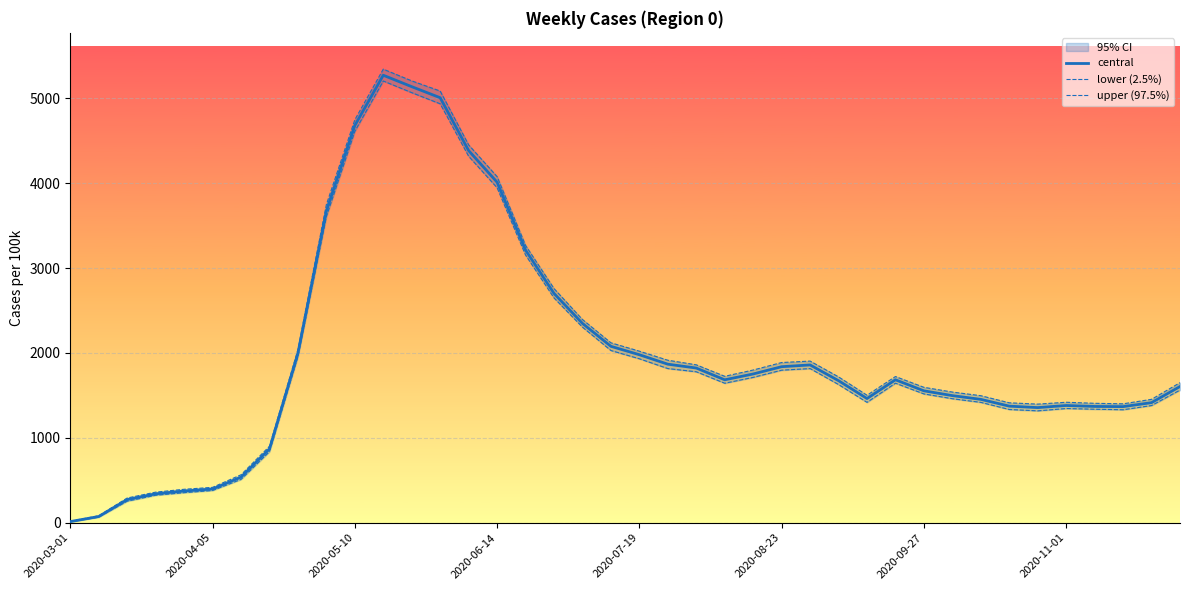

Rank the categories by upper (97.5%) value from highest to lowest.

11, 12, 13, 10, 14, 15, 9, 16, 17, 18, 19, 8, 20, 21, 26, 25, 22, 24, 23, 29, 27, 39, 30, 31, 28, 32, 38, 35, 33, 36, 37, 34, 2020-11-01, 2020-09-27, 2020-08-23, 2020-07-19, 2020-06-14, 2020-05-10, 2020-04-05, 2020-03-01